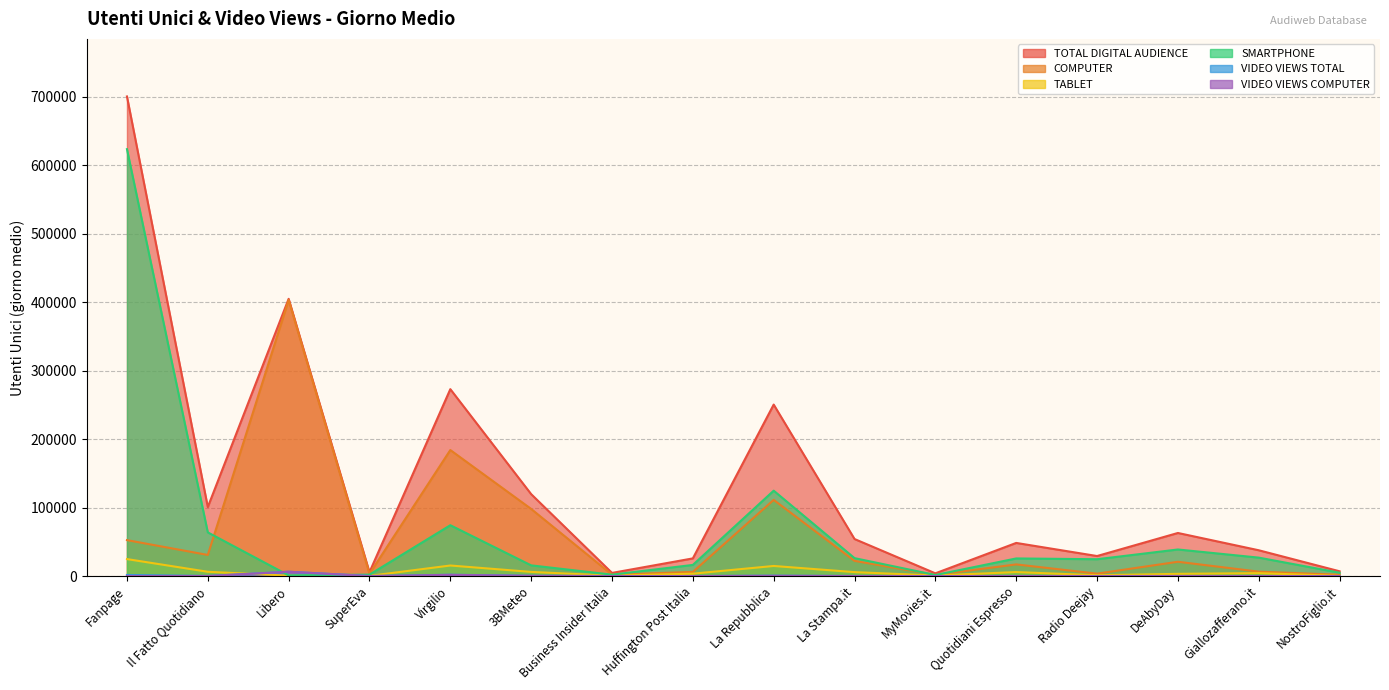

Is it true that SMARTPHONE equals 38813 at DeAbyDay?

True